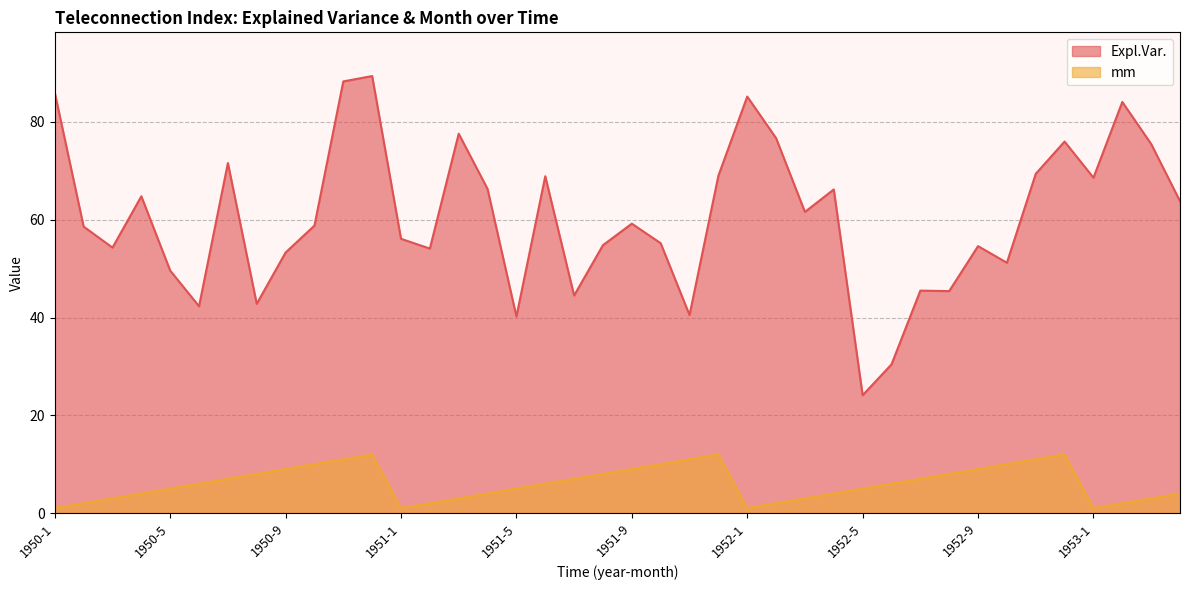

Is it true that mm equals 17.3 at 1950-10?

False